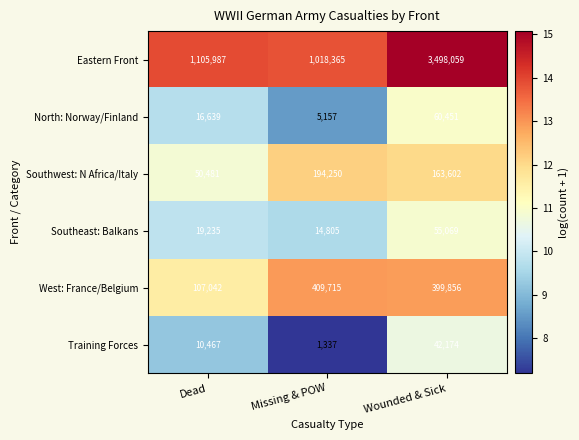

Which series changed the most between Missing & POW and Wounded & Sick?

Eastern Front